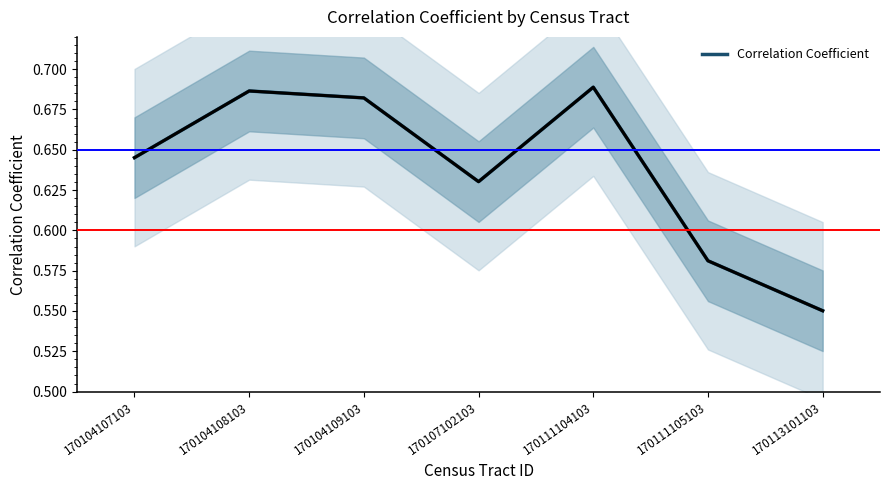

What is the difference between the maximum and minimum values?

0.1